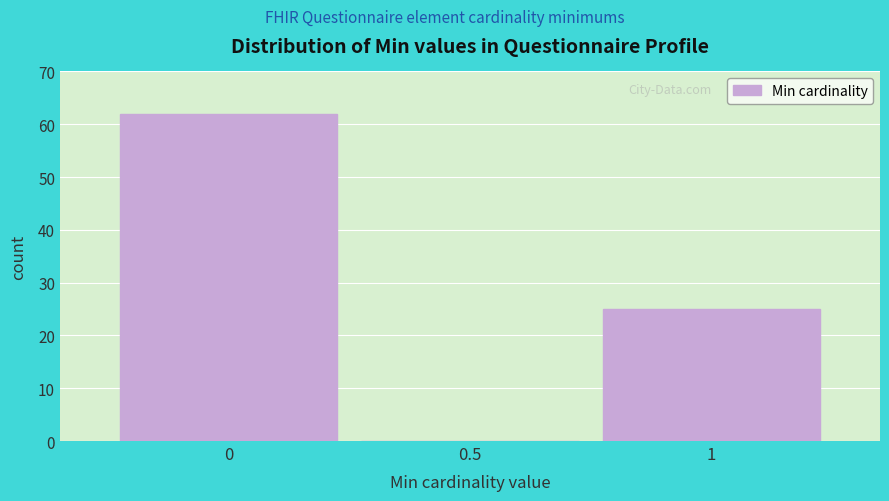

Reading left to right, what are all the values shown in this chart?

0=62	0.5=0	1=25